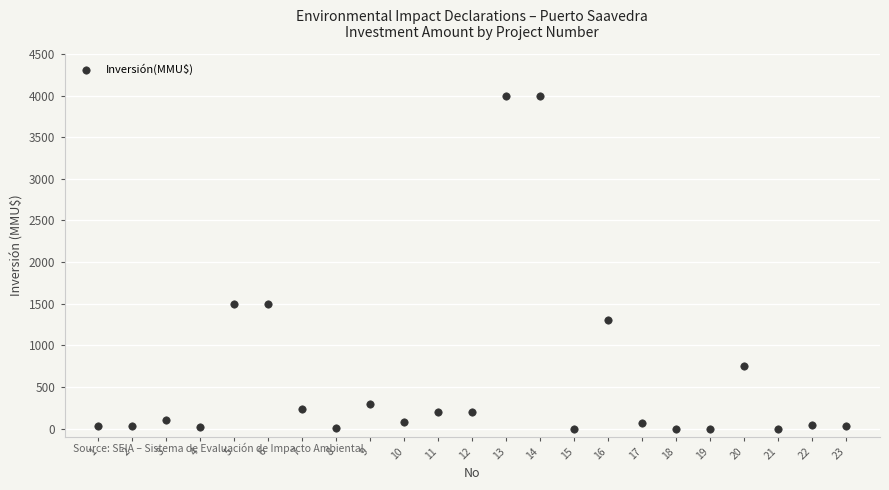

What is the range of X values (max minus min)?

22